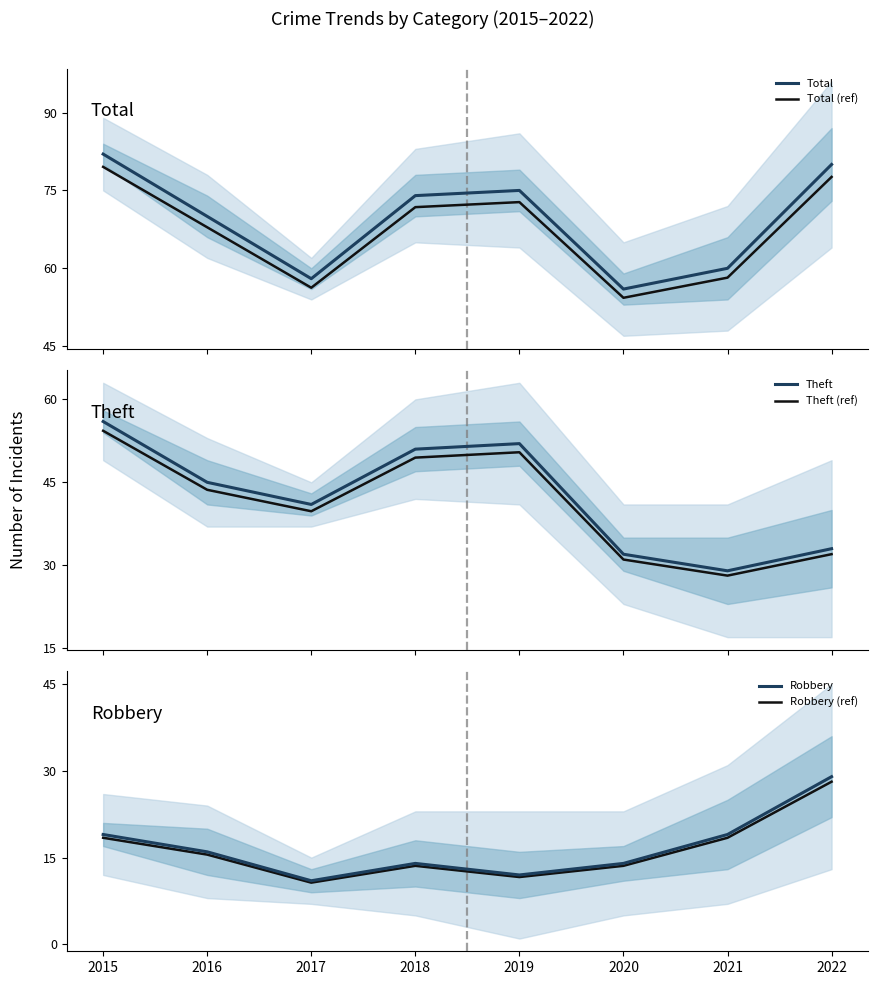

True or false: Robbery and Theft cross at least once.

False